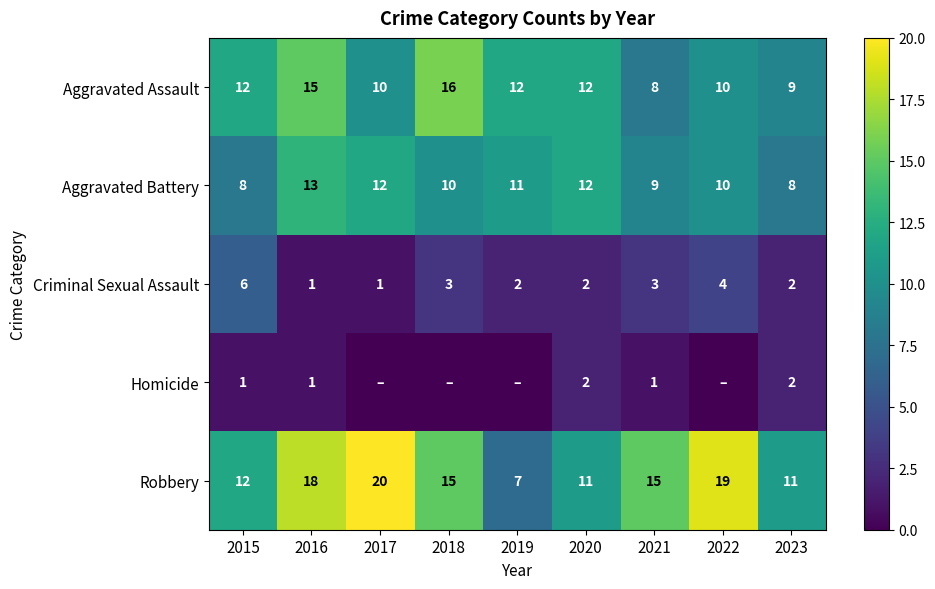

How many values in the Aggravated Assault series are below 12?

4